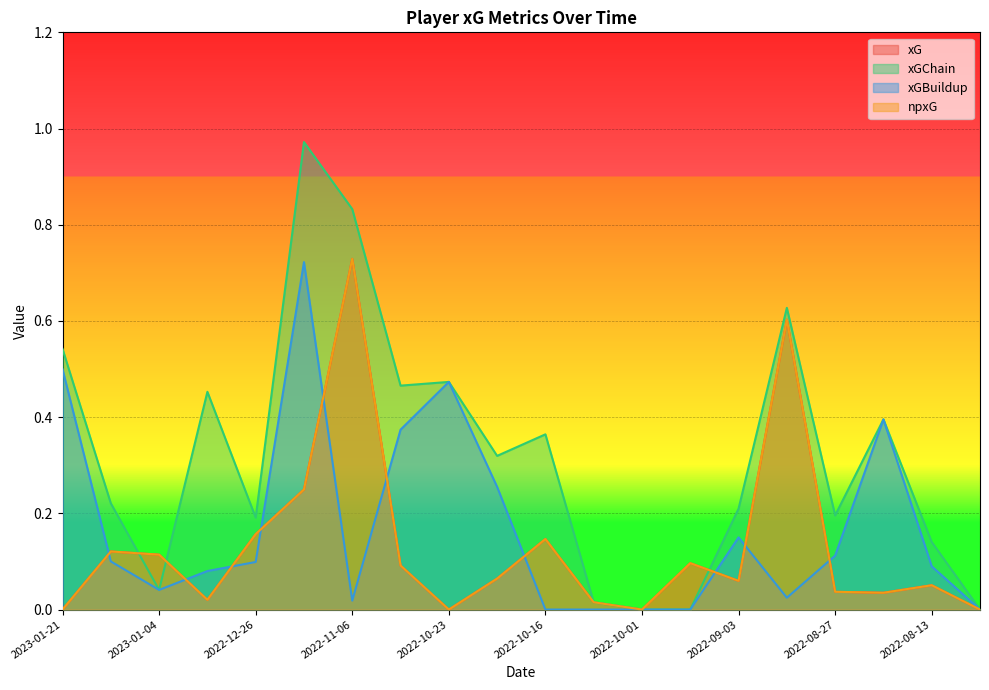

How many lines are shown in the chart?

4